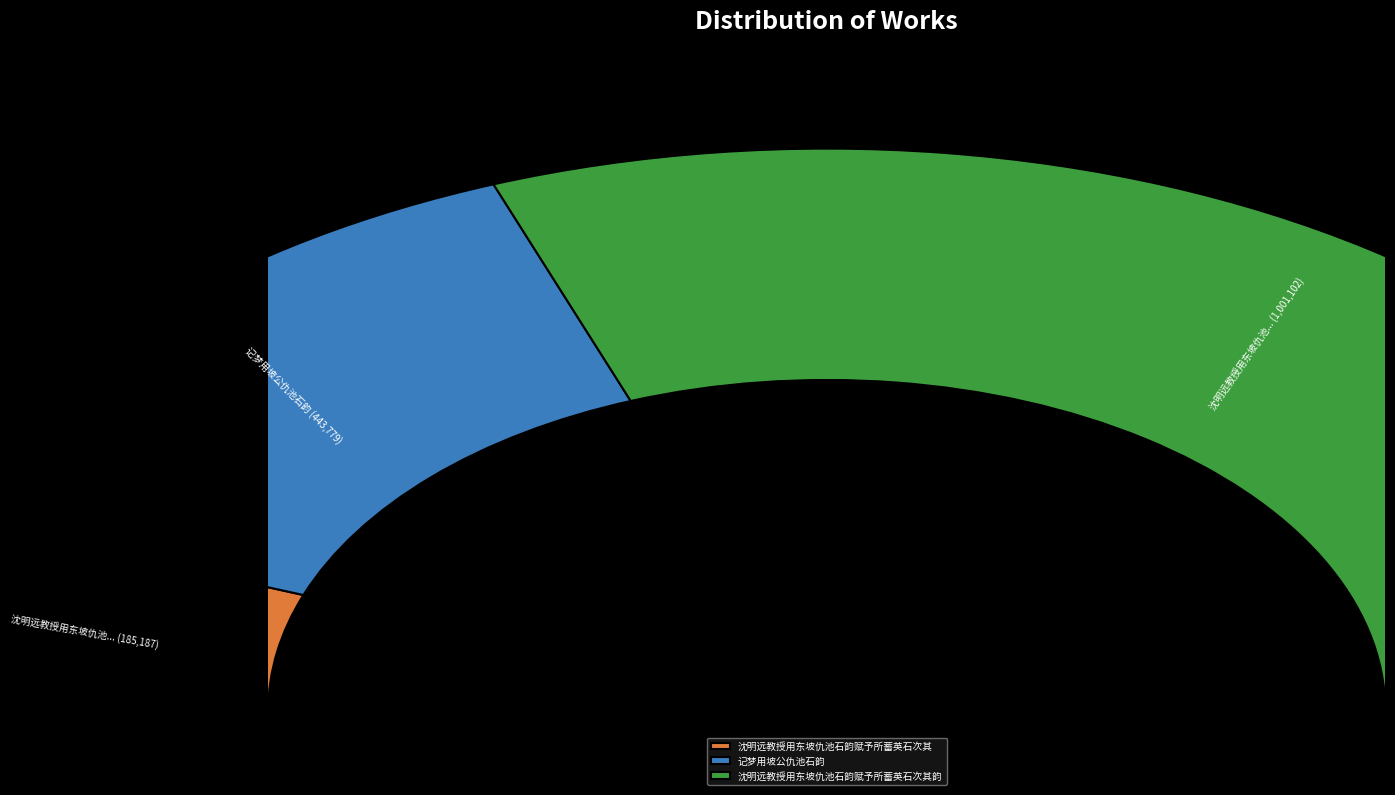

To the nearest percent, what is the difference between the largest and smallest slice percentages?

50%